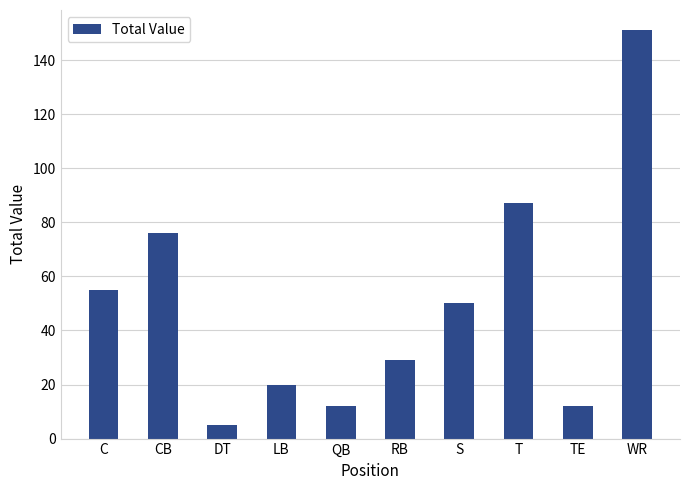

How many data points are less than 50?

5